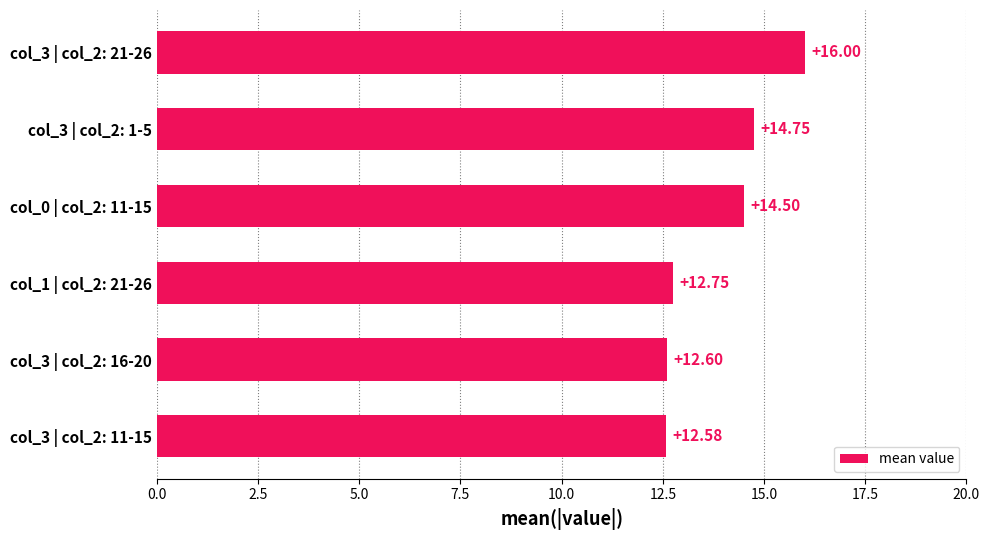

Rank the categories by value from highest to lowest.

col_3 | col_2: 21-26, col_3 | col_2: 1-5, col_0 | col_2: 11-15, col_1 | col_2: 21-26, col_3 | col_2: 16-20, col_3 | col_2: 11-15